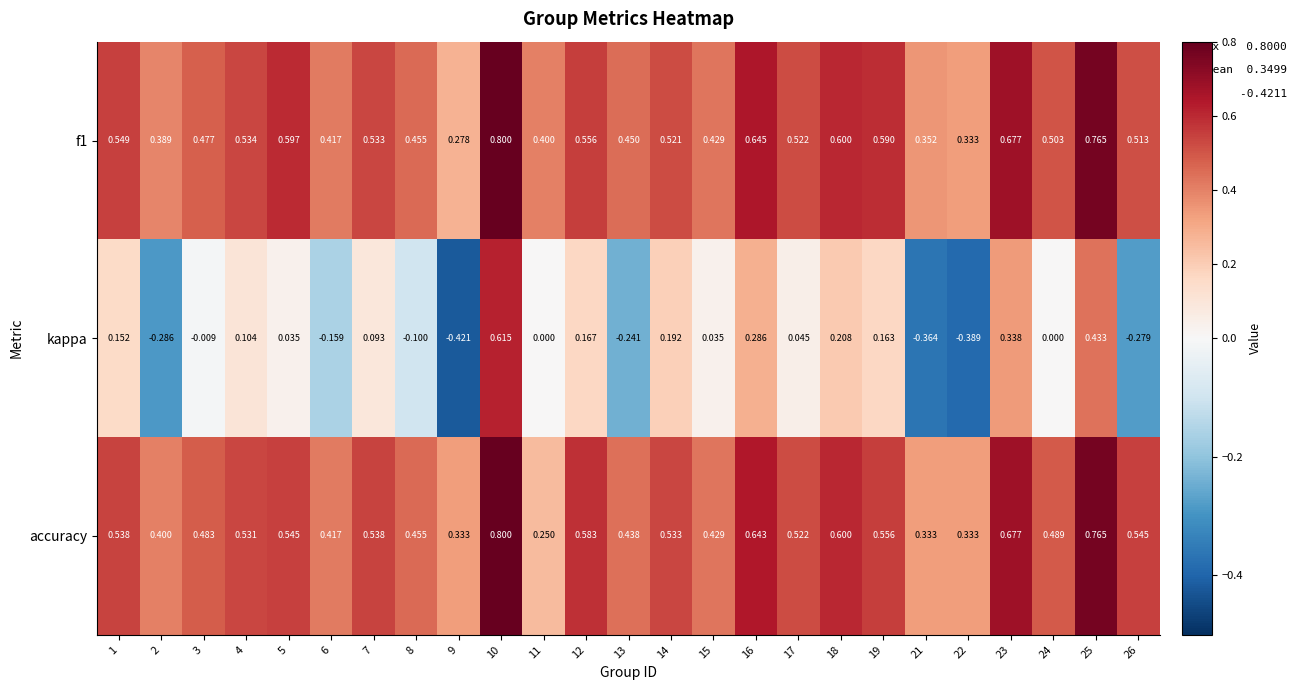

Which series has the largest range (max minus min)?

kappa